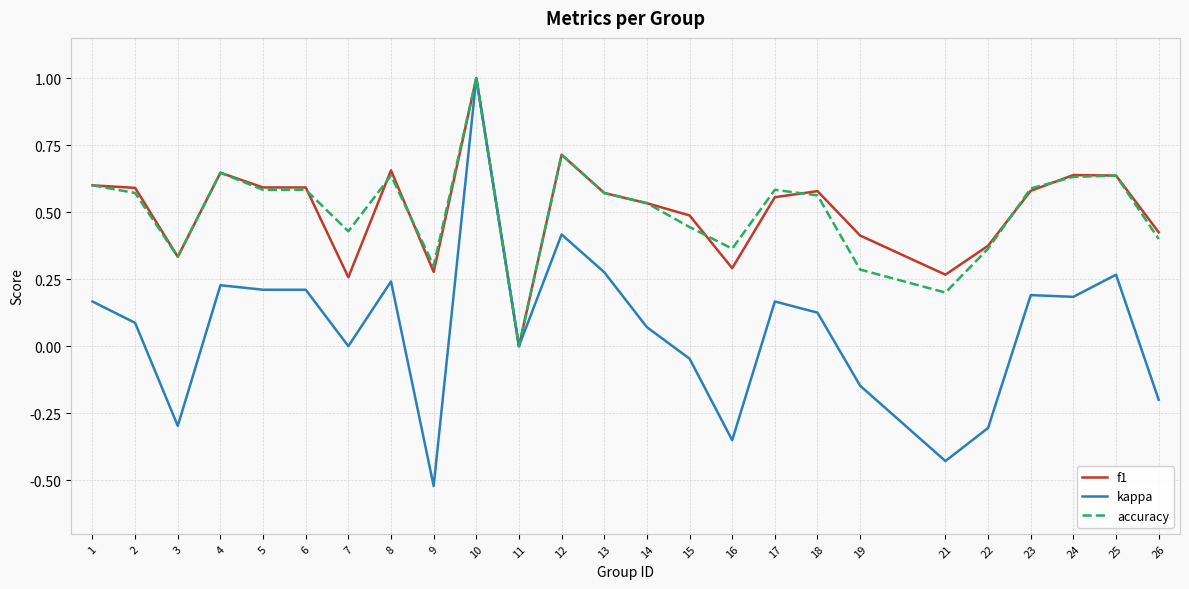

True or false: kappa has a value of 0.3 at 5.

False